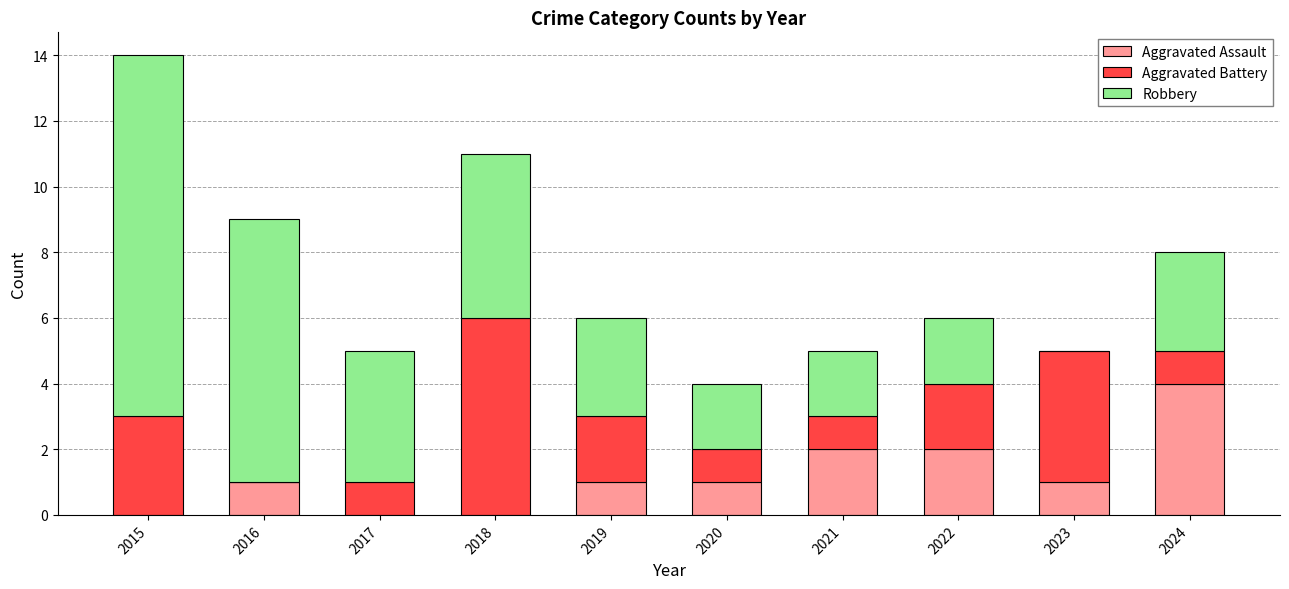

What is the highest value of the Aggravated Assault series?

4